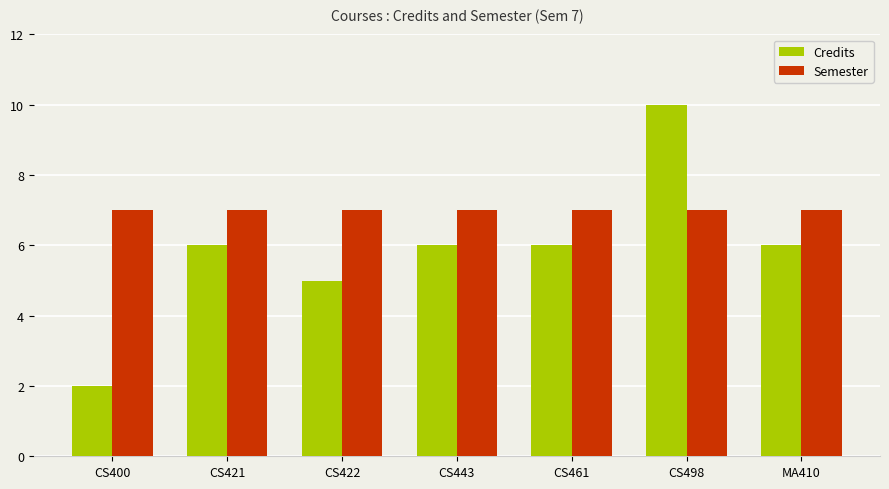

How many bars are there in total?

14